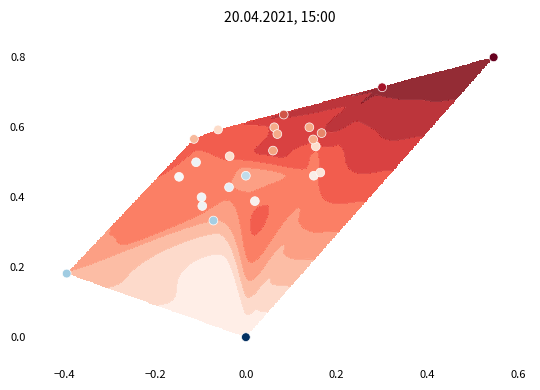

The value at 22 is 0.8. True or false?

False